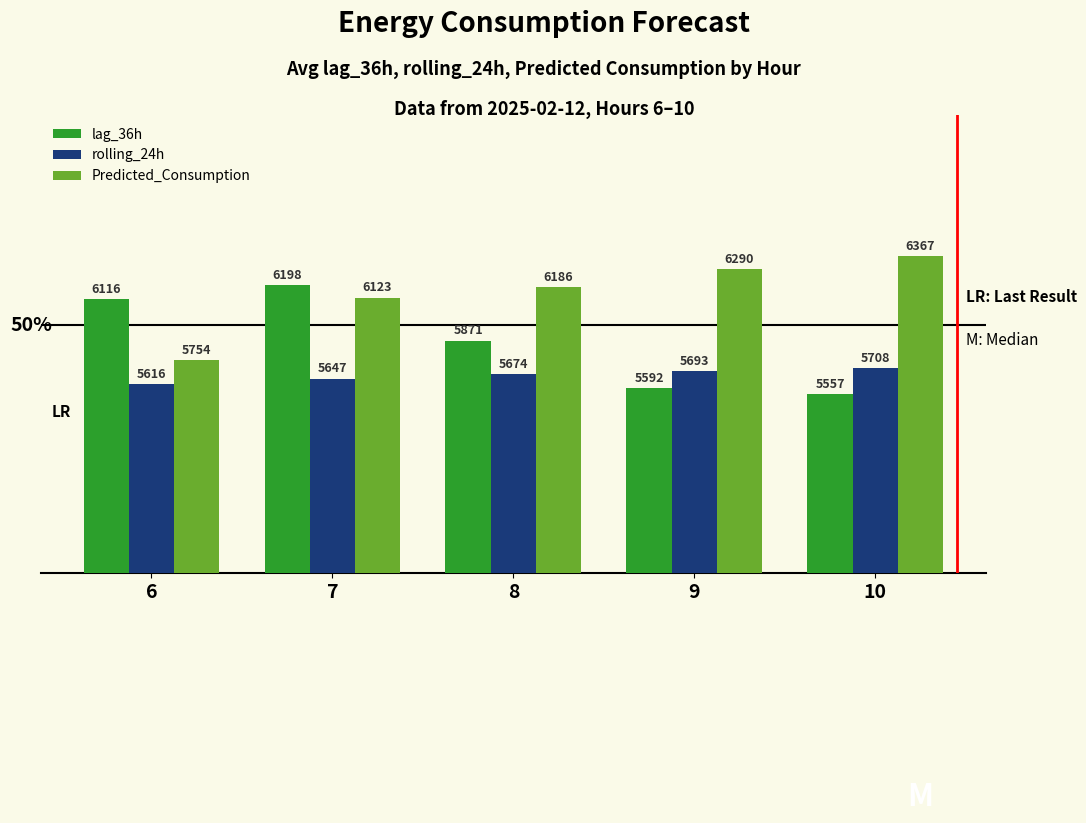

How many categories are shown in the chart?

5